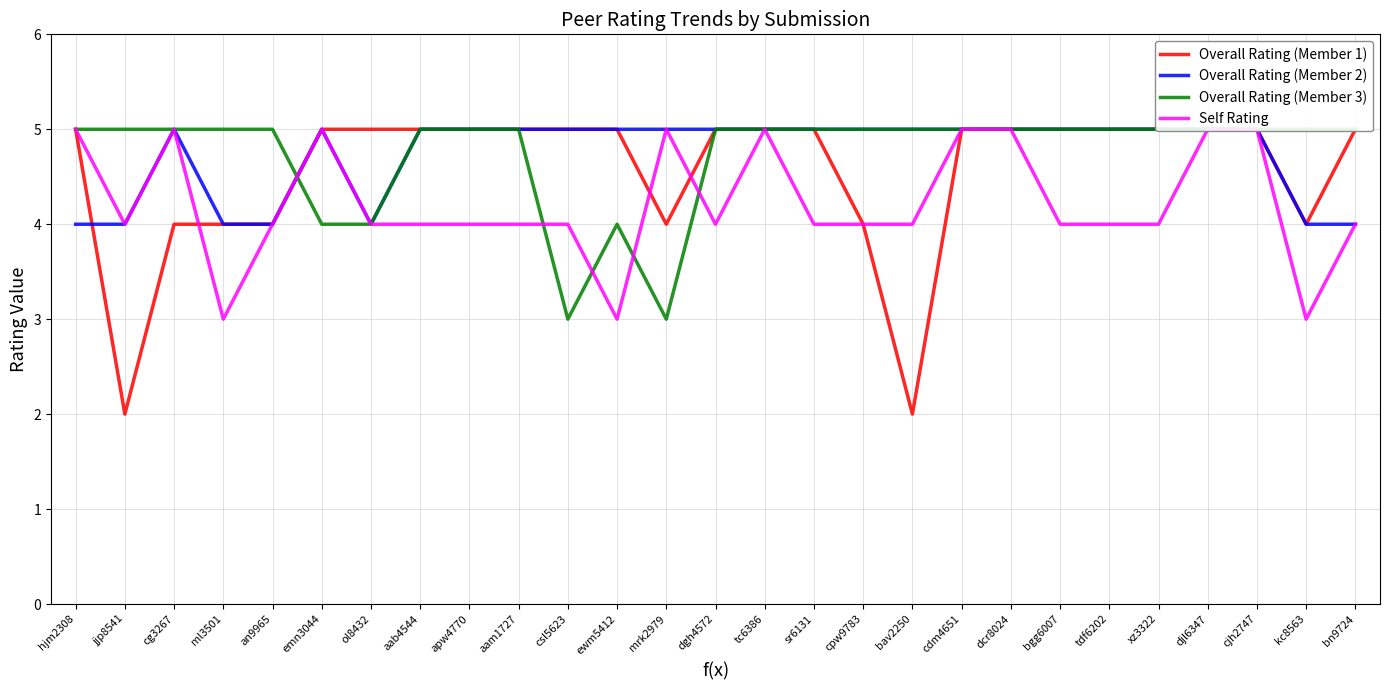

What is the sum of the Overall Rating (Member 2) values at dcr8024 and ewm5412?

10